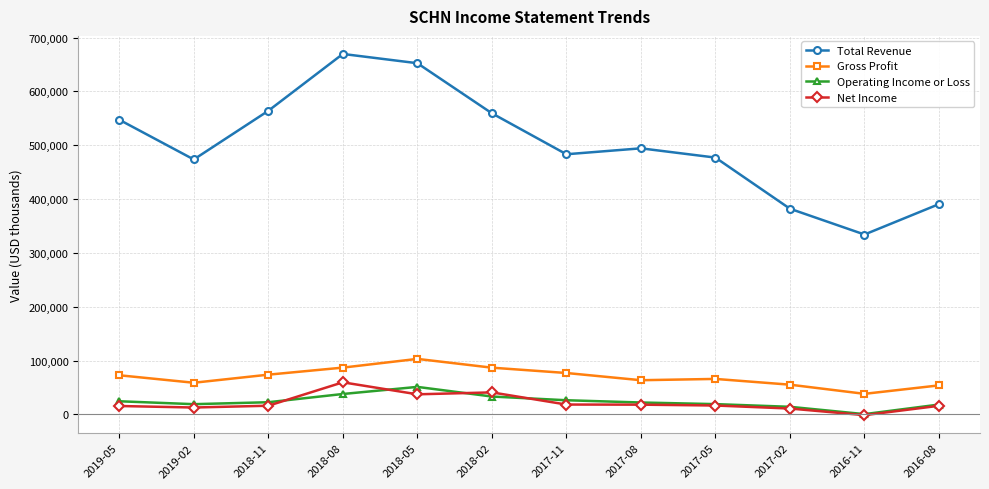

What is the total value across all series at 2016-08?

479200